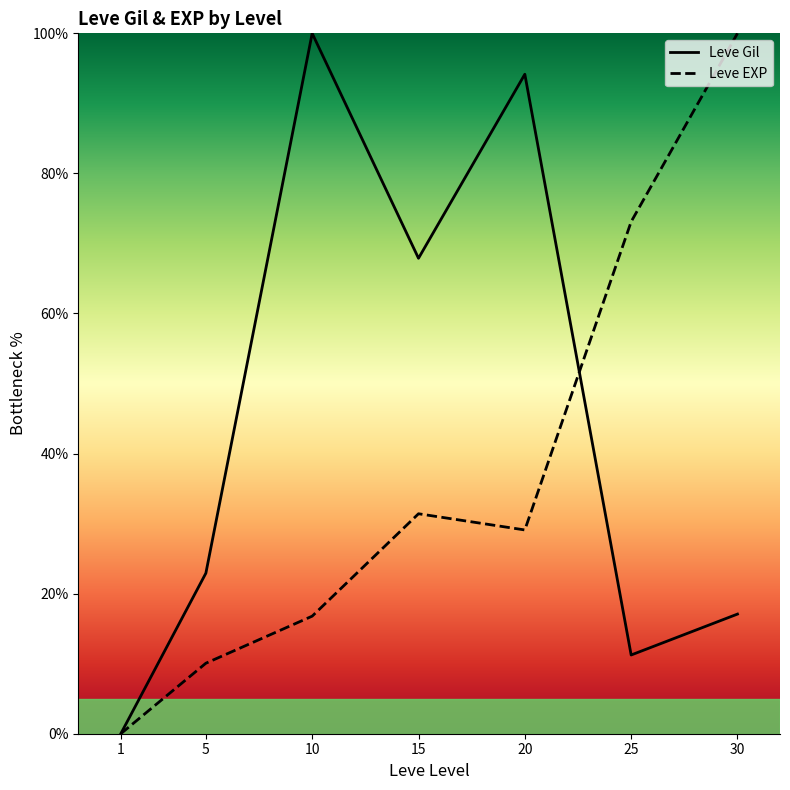

At which category is the sum across all series the highest?

20